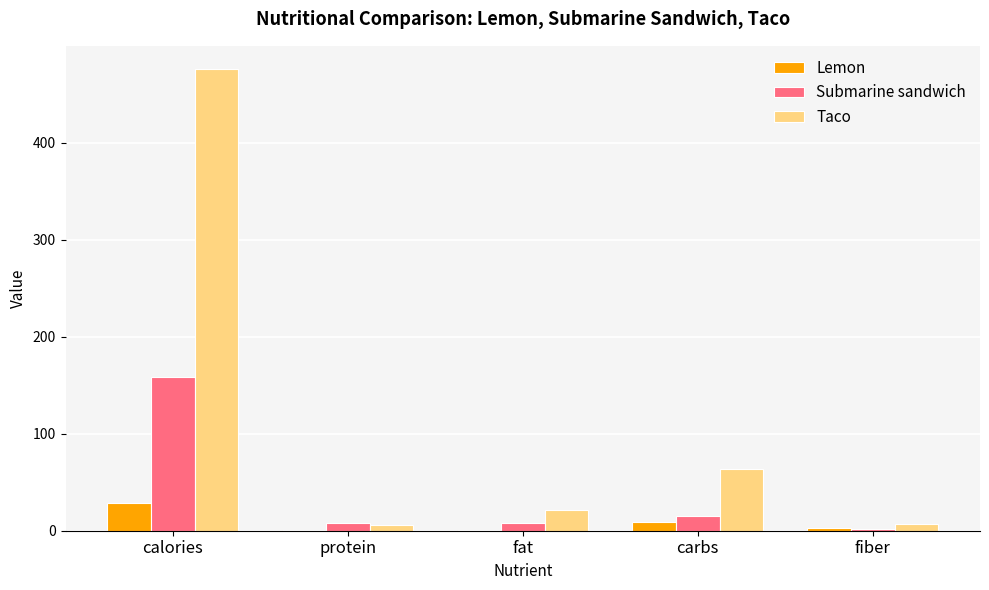

What is the sum of all Submarine sandwich values?

190.8